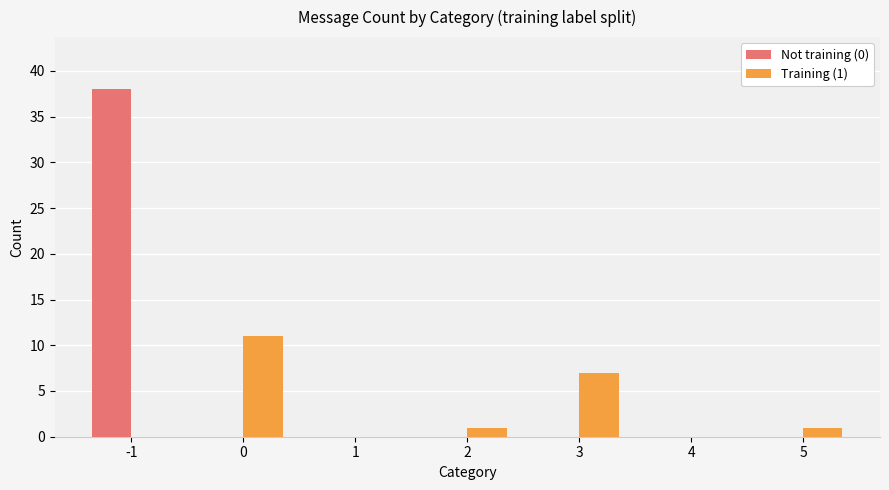

Which series changed the most between 0 and 2?

Training (1)